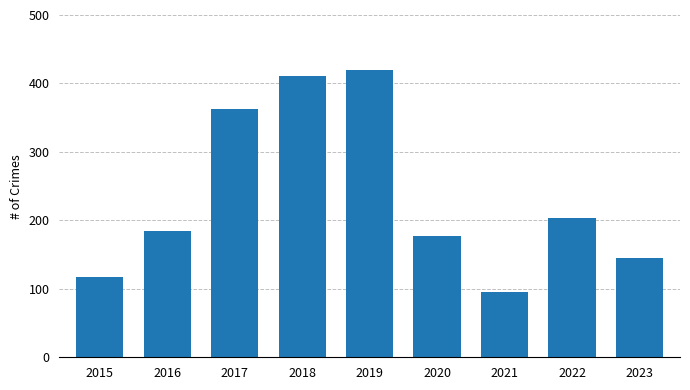

What is the value of the 3rd bar from the left?

363